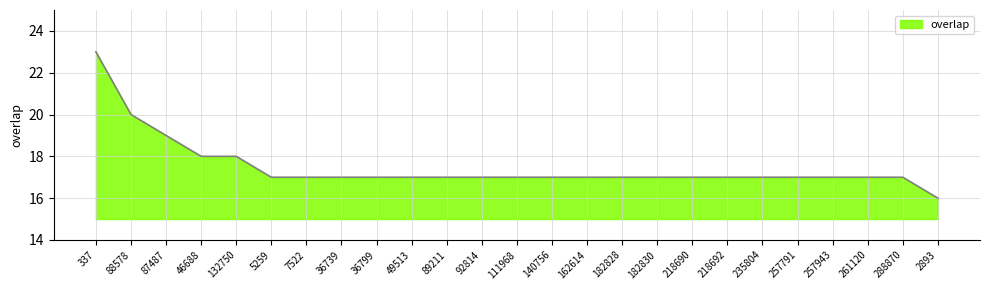

Approximately how many times larger is the value at 235804 compared to 257943?

1.0